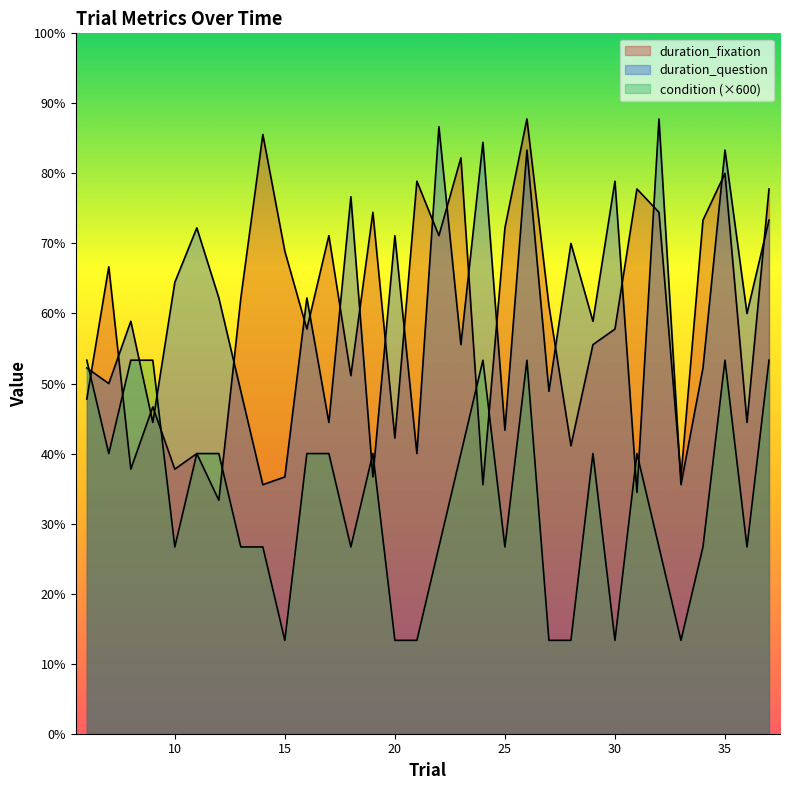

What is the value of the duration_question point at the 24th from the left?

5300